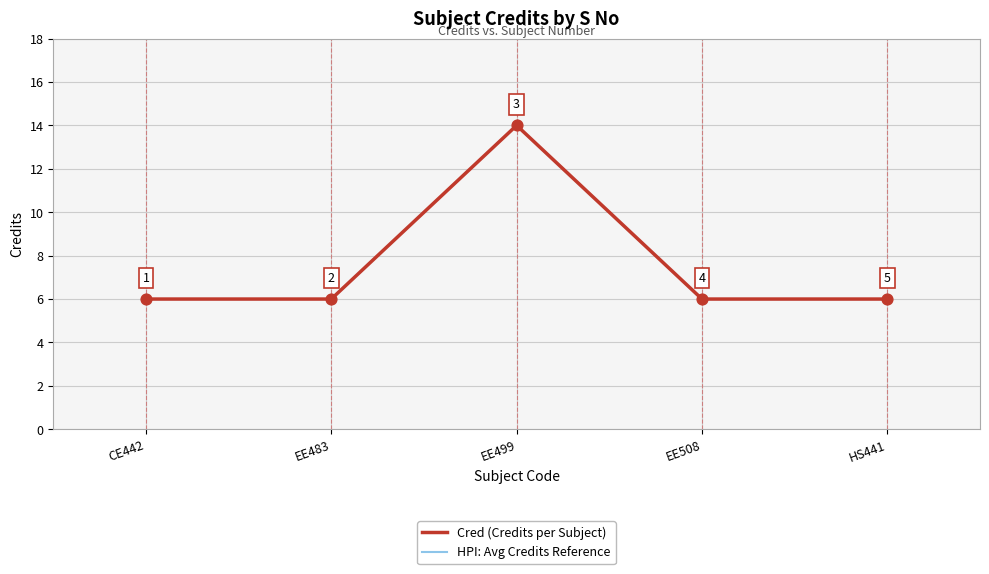

What is the lowest value of the Cred (Credits per Subject) series?

6